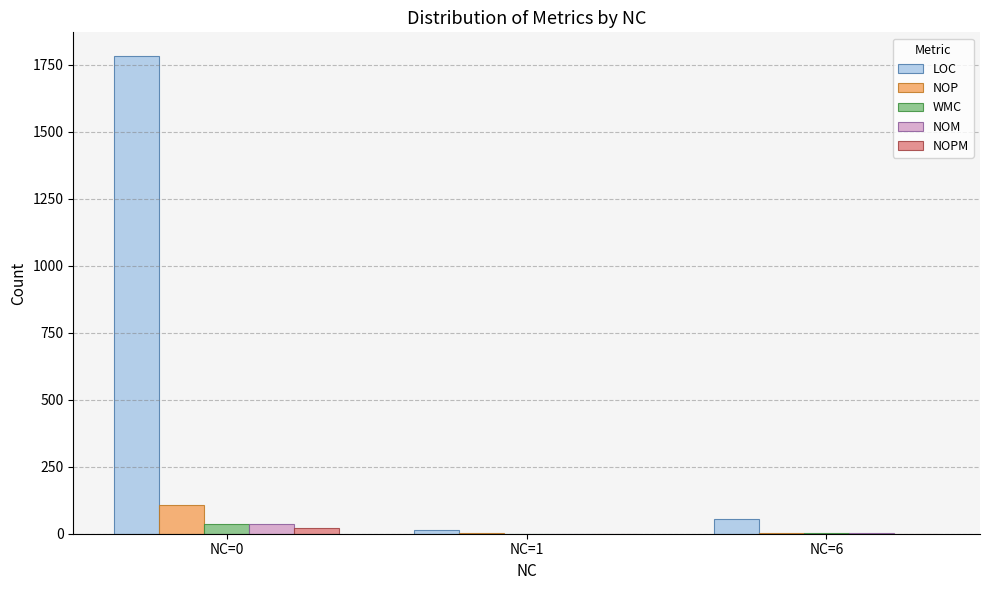

Between NC=0 and NC=1, which series saw the biggest shift?

LOC